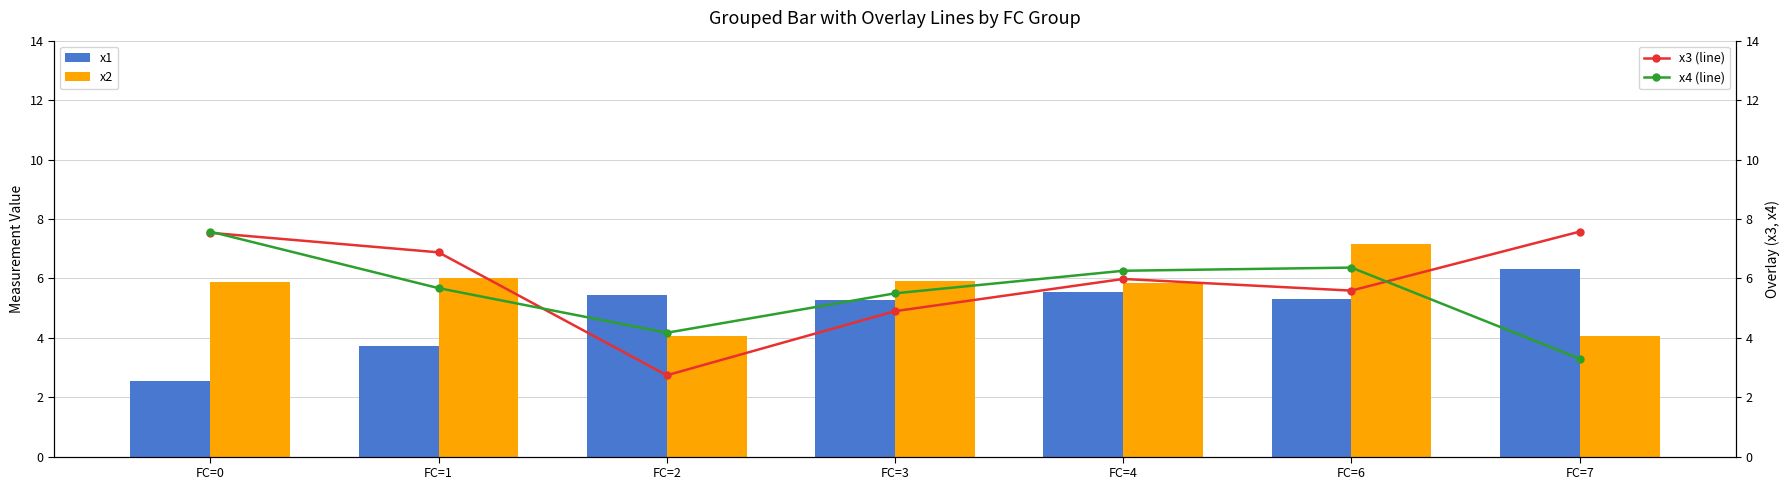

What is the approximate value of x1 at FC=0?

2.6